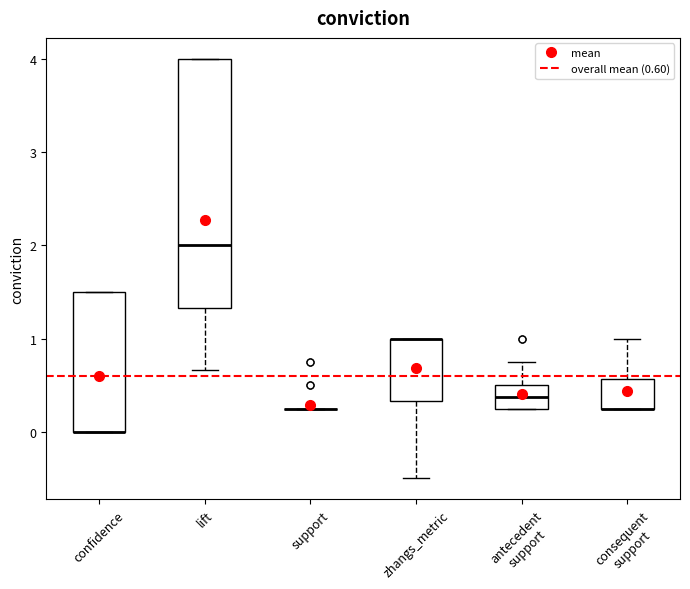

Where does the lower whisker of the box for zhangs_metric end on the y-axis? The values are not printed on the chart, so give them approximately, as read against the axis.

-0.5